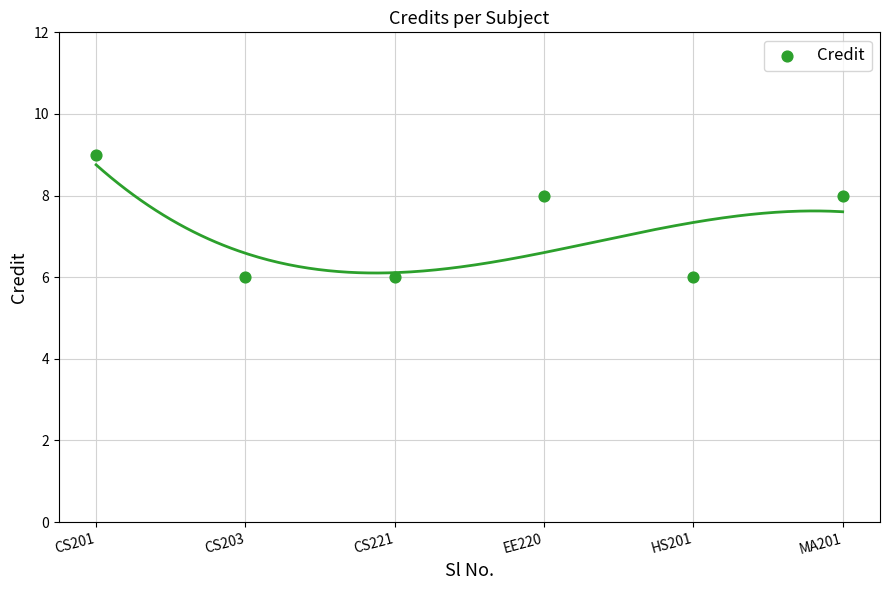

What is the range of X values (max minus min)?

5